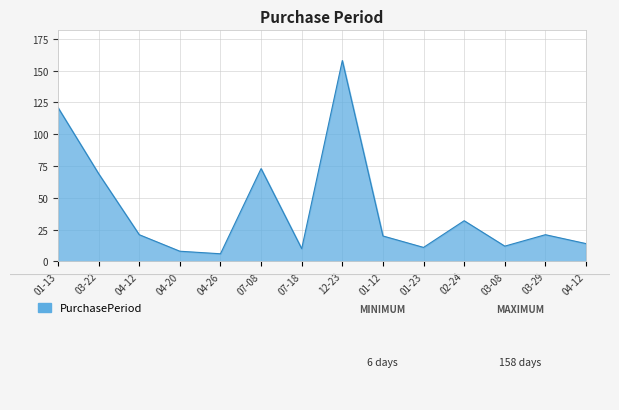

Reading left to right, transcribe all the data shown in this chart.

01-13=121	03-22=69	04-12=21	04-20=8	04-26=6	07-08=73	07-18=10	12-23=158	01-12=20	01-23=11	02-24=32	03-08=12	03-29=21	04-12=14